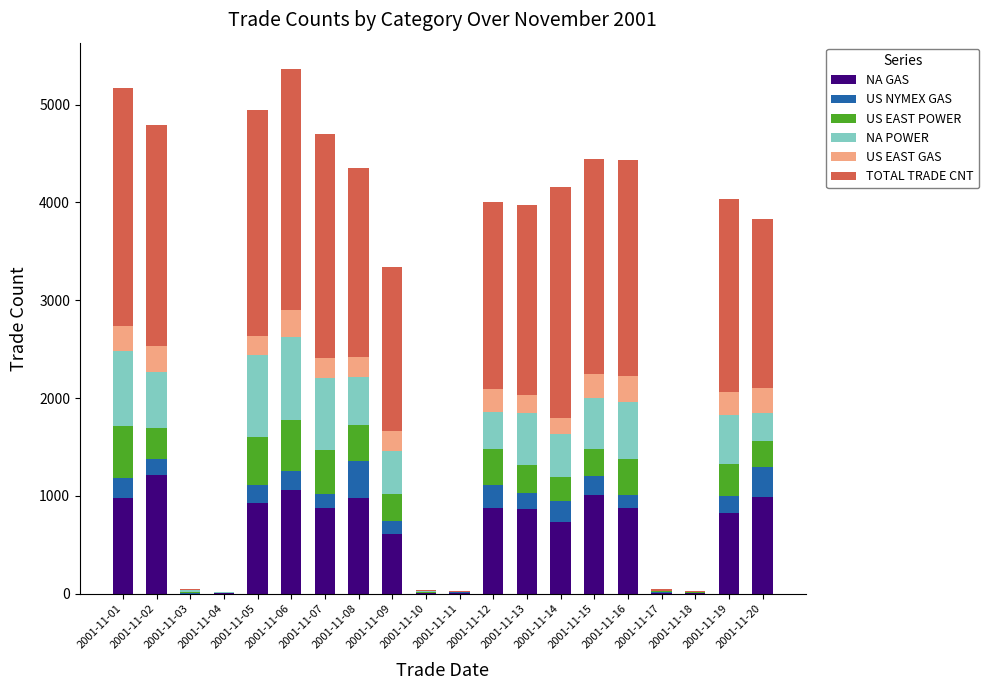

What is the maximum value for NA GAS?

1211